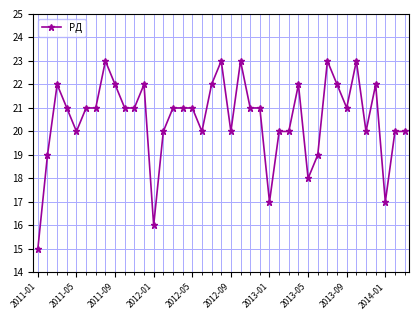

What is the difference between the maximum and second lowest values?

7